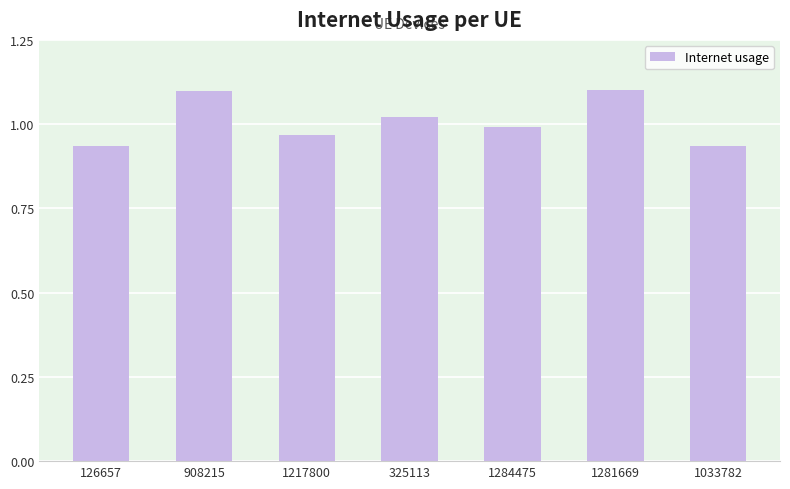

What is the maximum value shown in the chart?

1.1